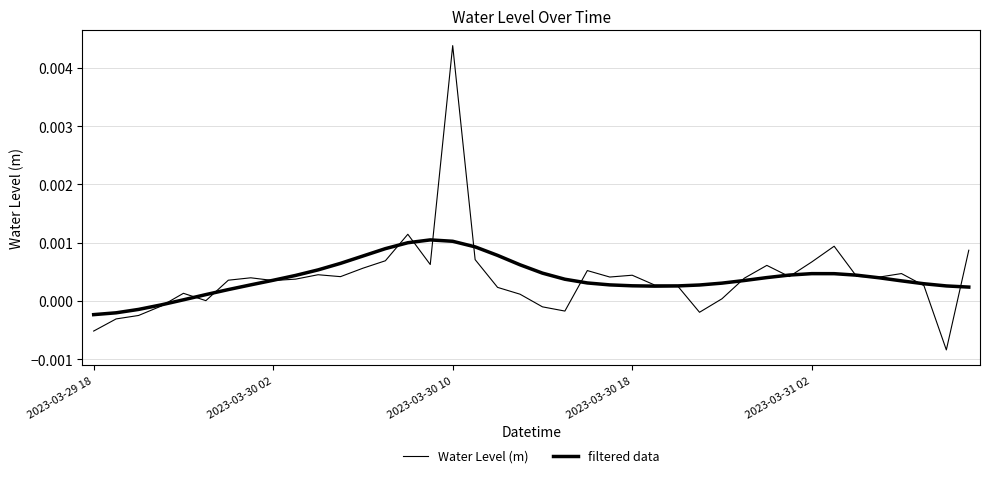

In filtered data, how many points are higher than both neighbors (excluding endpoints)?

2